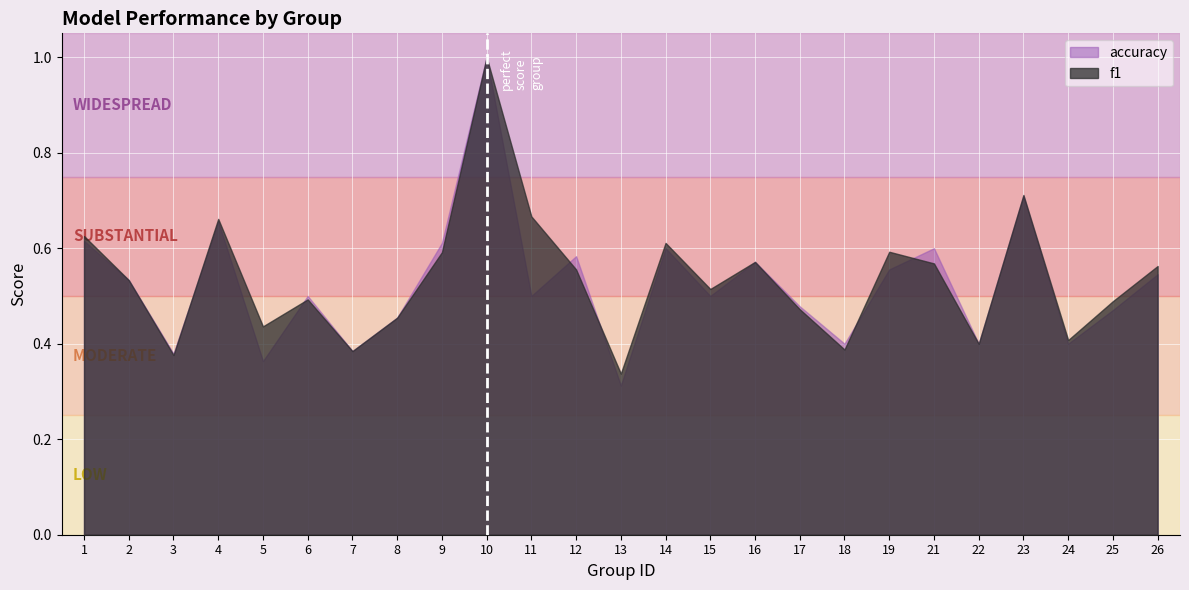

What is the sum of the accuracy values at 15 and 8?

1.0